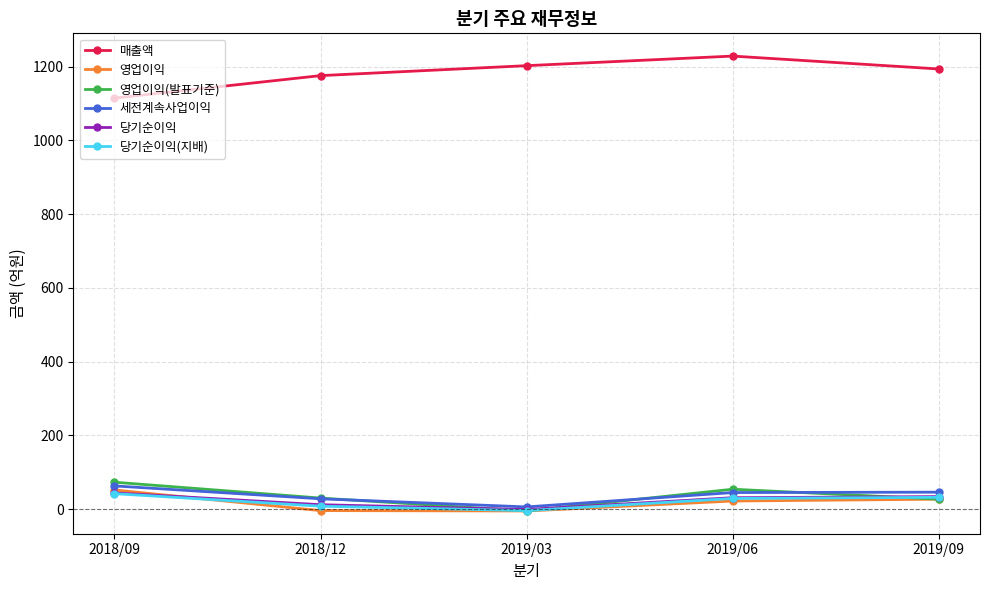

Which series has the largest total across all categories?

매출액